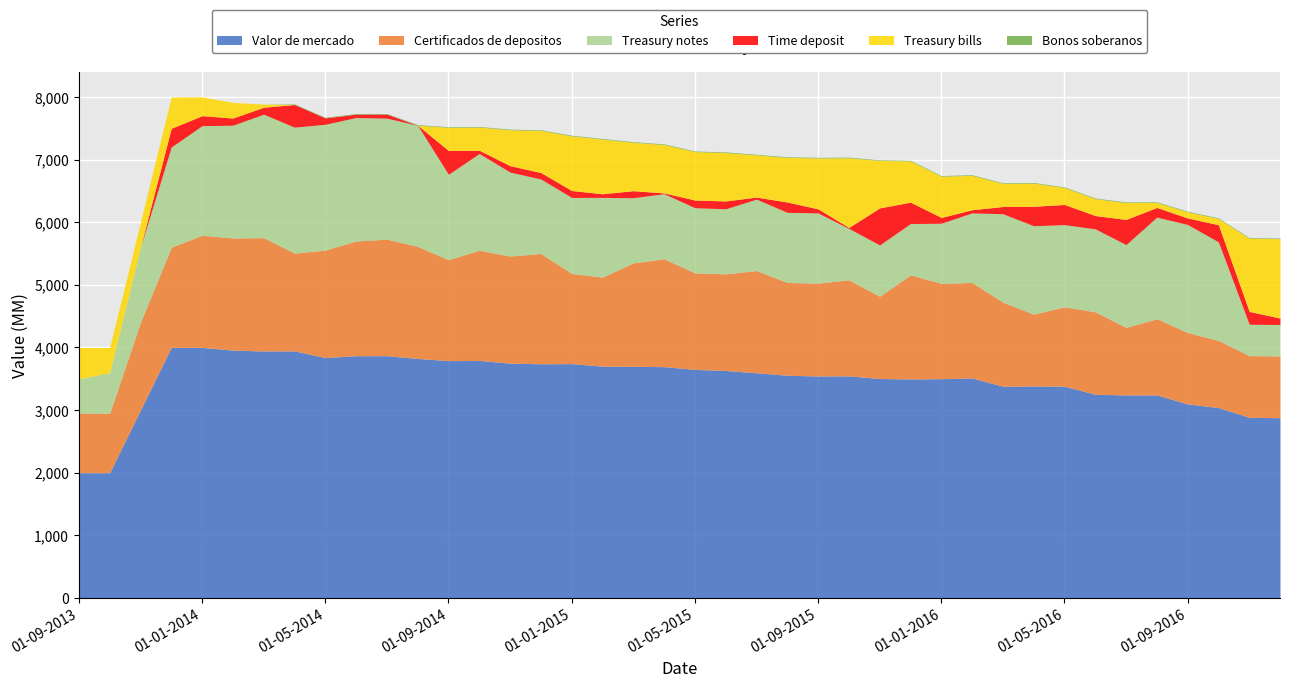

How many values in the Treasury notes series exceed 1313?

19